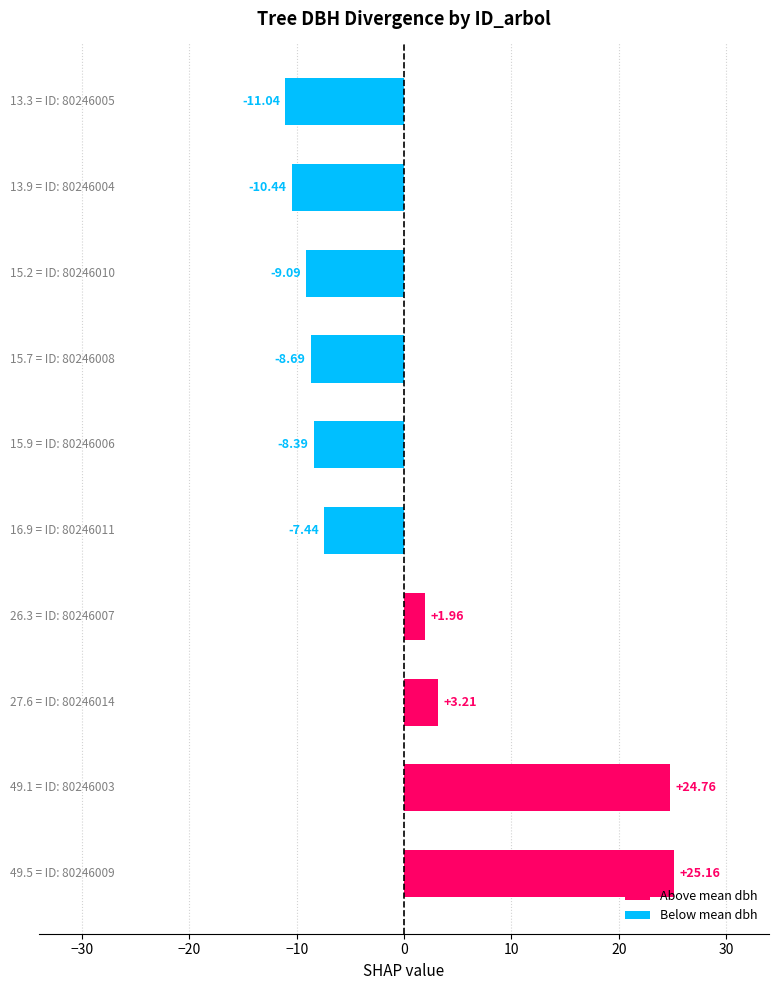

What is the difference between the second highest and second lowest values?

35.2